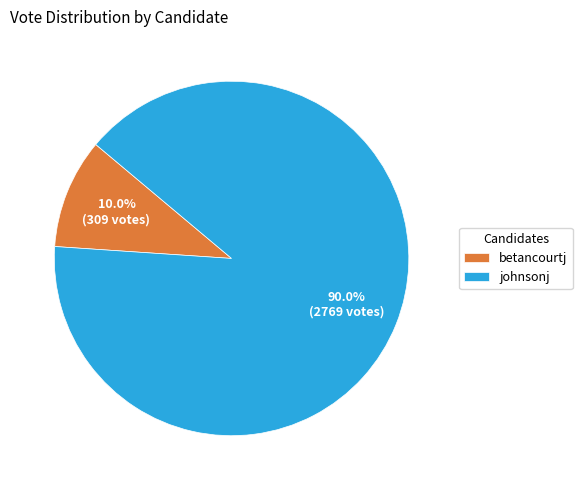

True or false: johnsonj accounts for 90% of the total.

True